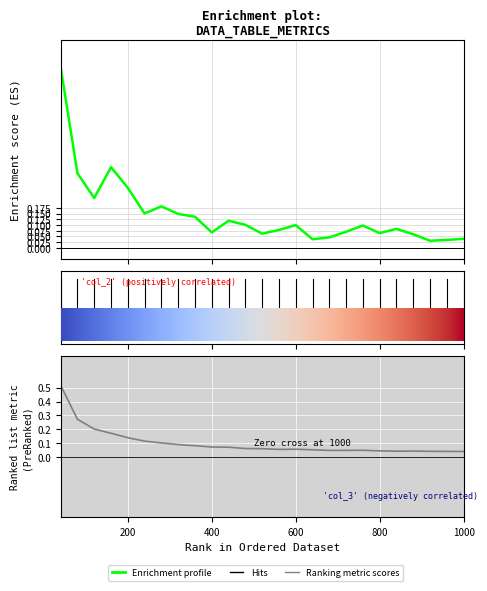

Count the number of categories in the chart.

25